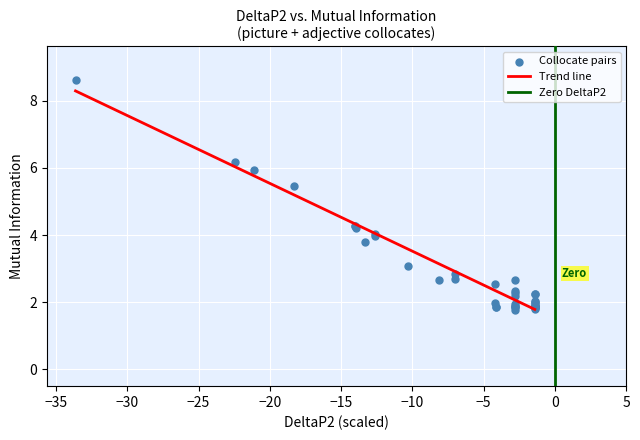

What Y value in the scatter plot is closest to 5?

5.5